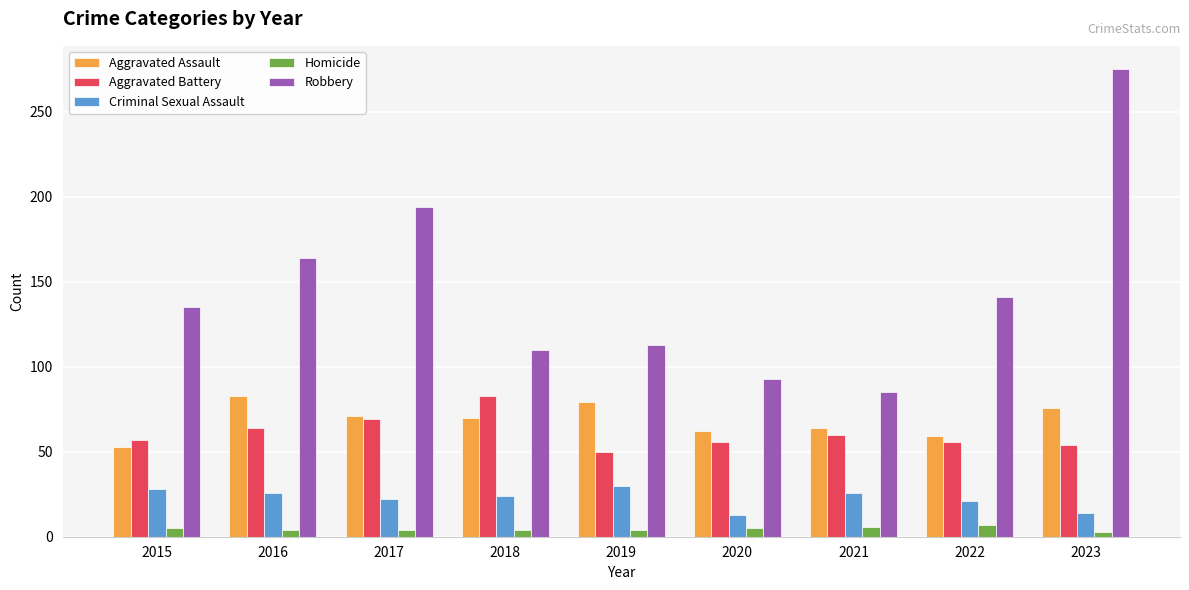

What is the total value across all series at 2022?

284